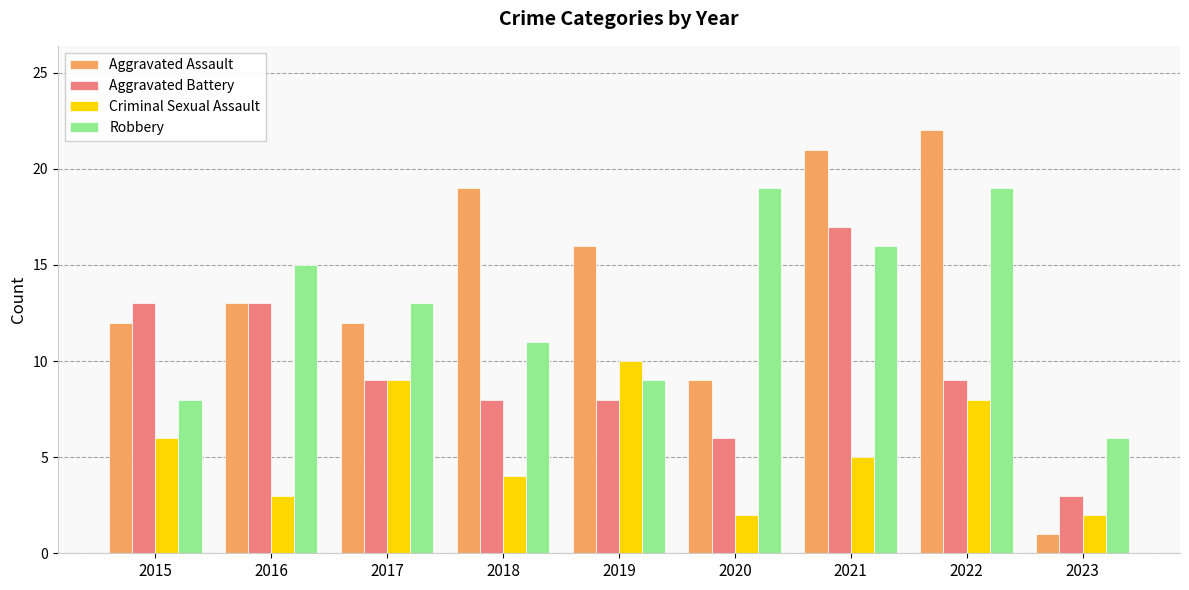

Reading right to left, extract all data points from this chart.

Aggravated Assault: 1	22	21	9	16	19	12	13	12
Aggravated Battery: 3	9	17	6	8	8	9	13	13
Criminal Sexual Assault: 2	8	5	2	10	4	9	3	6
Robbery: 6	19	16	19	9	11	13	15	8